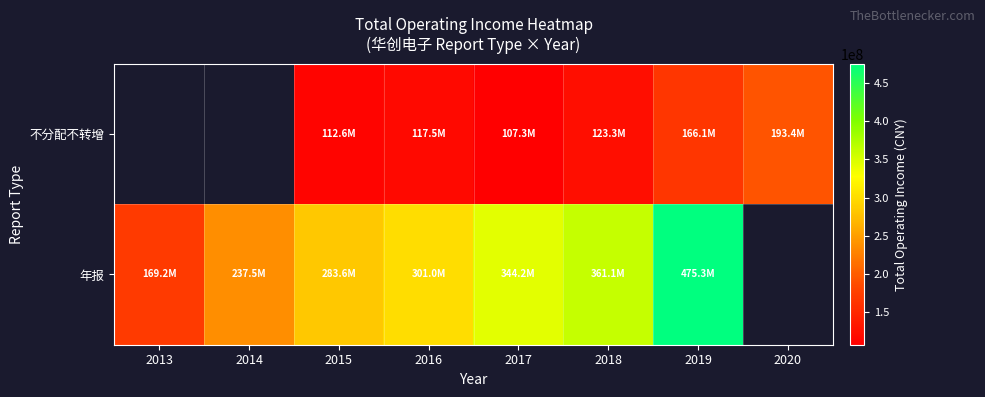

How many data points in 年报 are above 344172720?

3